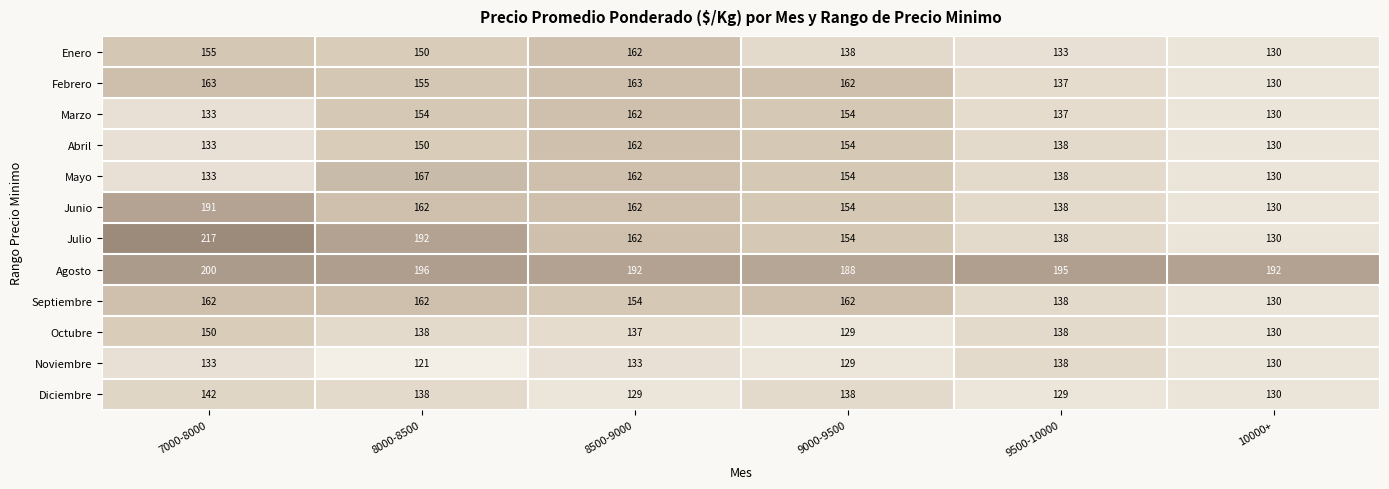

At which label does Noviembre reach its peak?

9500-10000